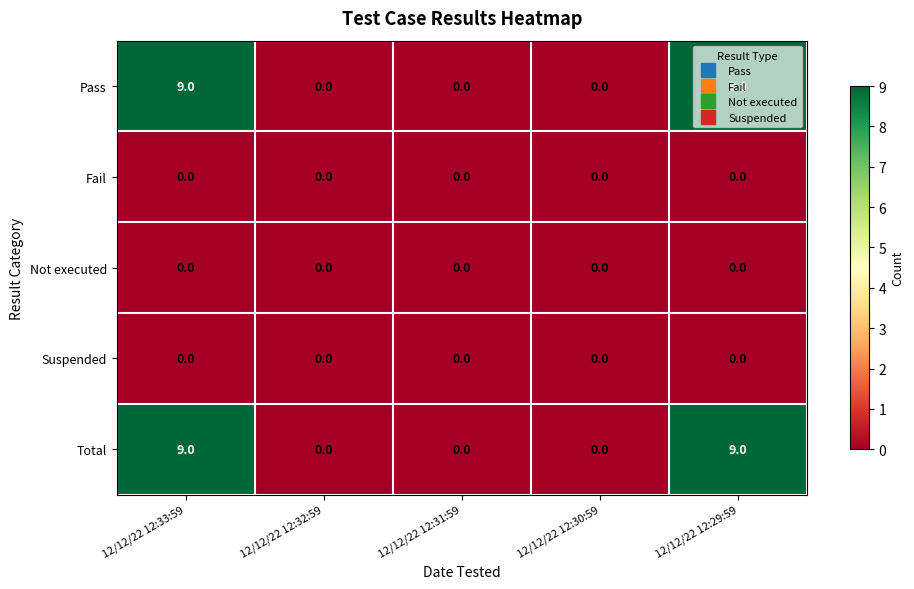

What is the difference between the highest and lowest values at 12/12/22 12:33:59?

9